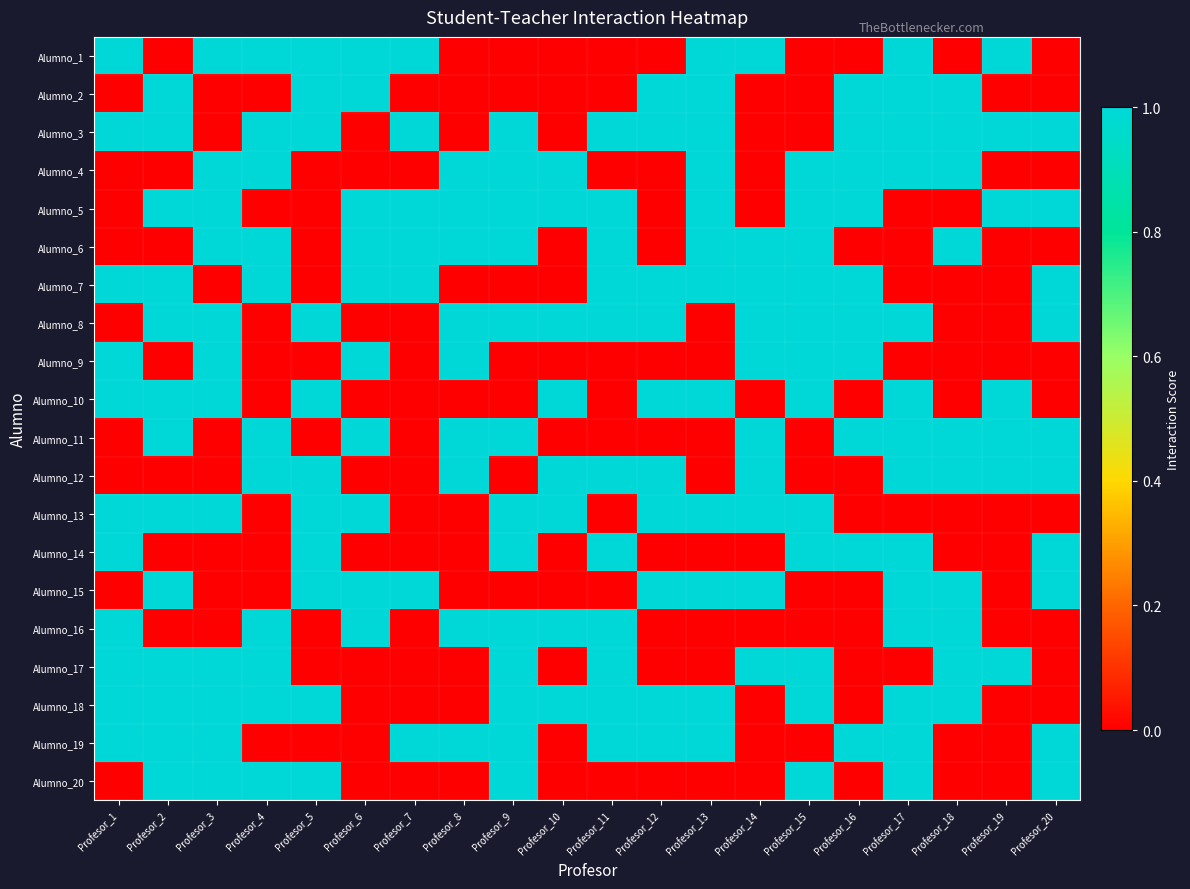

Reading left to right, transcribe all the data shown in this chart.

Alumno_1: Profesor_1=1	Profesor_2=0	Profesor_3=1	Profesor_4=1	Profesor_5=1	Profesor_6=1	Profesor_7=1	Profesor_8=0	Profesor_9=0	Profesor_10=0	Profesor_11=0	Profesor_12=0	Profesor_13=1	Profesor_14=1	Profesor_15=0	Profesor_16=0	Profesor_17=1	Profesor_18=0	Profesor_19=1	Profesor_20=0
Alumno_2: Profesor_1=0	Profesor_2=1	Profesor_3=0	Profesor_4=0	Profesor_5=1	Profesor_6=1	Profesor_7=0	Profesor_8=0	Profesor_9=0	Profesor_10=0	Profesor_11=0	Profesor_12=1	Profesor_13=1	Profesor_14=0	Profesor_15=0	Profesor_16=1	Profesor_17=1	Profesor_18=1	Profesor_19=0	Profesor_20=0
Alumno_3: Profesor_1=1	Profesor_2=1	Profesor_3=0	Profesor_4=1	Profesor_5=1	Profesor_6=0	Profesor_7=1	Profesor_8=0	Profesor_9=1	Profesor_10=0	Profesor_11=1	Profesor_12=1	Profesor_13=1	Profesor_14=0	Profesor_15=0	Profesor_16=1	Profesor_17=1	Profesor_18=1	Profesor_19=1	Profesor_20=1
Alumno_4: Profesor_1=0	Profesor_2=0	Profesor_3=1	Profesor_4=1	Profesor_5=0	Profesor_6=0	Profesor_7=0	Profesor_8=1	Profesor_9=1	Profesor_10=1	Profesor_11=0	Profesor_12=0	Profesor_13=1	Profesor_14=0	Profesor_15=1	Profesor_16=1	Profesor_17=1	Profesor_18=1	Profesor_19=0	Profesor_20=0
Alumno_5: Profesor_1=0	Profesor_2=1	Profesor_3=1	Profesor_4=0	Profesor_5=0	Profesor_6=1	Profesor_7=1	Profesor_8=1	Profesor_9=1	Profesor_10=1	Profesor_11=1	Profesor_12=0	Profesor_13=1	Profesor_14=0	Profesor_15=1	Profesor_16=1	Profesor_17=0	Profesor_18=0	Profesor_19=1	Profesor_20=1
Alumno_6: Profesor_1=0	Profesor_2=0	Profesor_3=1	Profesor_4=1	Profesor_5=0	Profesor_6=1	Profesor_7=1	Profesor_8=1	Profesor_9=1	Profesor_10=0	Profesor_11=1	Profesor_12=0	Profesor_13=1	Profesor_14=1	Profesor_15=1	Profesor_16=0	Profesor_17=0	Profesor_18=1	Profesor_19=0	Profesor_20=0
Alumno_7: Profesor_1=1	Profesor_2=1	Profesor_3=0	Profesor_4=1	Profesor_5=0	Profesor_6=1	Profesor_7=1	Profesor_8=0	Profesor_9=0	Profesor_10=0	Profesor_11=1	Profesor_12=1	Profesor_13=1	Profesor_14=1	Profesor_15=1	Profesor_16=1	Profesor_17=0	Profesor_18=0	Profesor_19=0	Profesor_20=1
Alumno_8: Profesor_1=0	Profesor_2=1	Profesor_3=1	Profesor_4=0	Profesor_5=1	Profesor_6=0	Profesor_7=0	Profesor_8=1	Profesor_9=1	Profesor_10=1	Profesor_11=1	Profesor_12=1	Profesor_13=0	Profesor_14=1	Profesor_15=1	Profesor_16=1	Profesor_17=1	Profesor_18=0	Profesor_19=0	Profesor_20=1
Alumno_9: Profesor_1=1	Profesor_2=0	Profesor_3=1	Profesor_4=0	Profesor_5=0	Profesor_6=1	Profesor_7=0	Profesor_8=1	Profesor_9=0	Profesor_10=0	Profesor_11=0	Profesor_12=0	Profesor_13=0	Profesor_14=1	Profesor_15=1	Profesor_16=1	Profesor_17=0	Profesor_18=0	Profesor_19=0	Profesor_20=0
Alumno_10: Profesor_1=1	Profesor_2=1	Profesor_3=1	Profesor_4=0	Profesor_5=1	Profesor_6=0	Profesor_7=0	Profesor_8=0	Profesor_9=0	Profesor_10=1	Profesor_11=0	Profesor_12=1	Profesor_13=1	Profesor_14=0	Profesor_15=1	Profesor_16=0	Profesor_17=1	Profesor_18=0	Profesor_19=1	Profesor_20=0
Alumno_11: Profesor_1=0	Profesor_2=1	Profesor_3=0	Profesor_4=1	Profesor_5=0	Profesor_6=1	Profesor_7=0	Profesor_8=1	Profesor_9=1	Profesor_10=0	Profesor_11=0	Profesor_12=0	Profesor_13=0	Profesor_14=1	Profesor_15=0	Profesor_16=1	Profesor_17=1	Profesor_18=1	Profesor_19=1	Profesor_20=1
Alumno_12: Profesor_1=0	Profesor_2=0	Profesor_3=0	Profesor_4=1	Profesor_5=1	Profesor_6=0	Profesor_7=0	Profesor_8=1	Profesor_9=0	Profesor_10=1	Profesor_11=1	Profesor_12=1	Profesor_13=0	Profesor_14=1	Profesor_15=0	Profesor_16=0	Profesor_17=1	Profesor_18=1	Profesor_19=1	Profesor_20=1
Alumno_13: Profesor_1=1	Profesor_2=1	Profesor_3=1	Profesor_4=0	Profesor_5=1	Profesor_6=1	Profesor_7=0	Profesor_8=0	Profesor_9=1	Profesor_10=1	Profesor_11=0	Profesor_12=1	Profesor_13=1	Profesor_14=1	Profesor_15=1	Profesor_16=0	Profesor_17=0	Profesor_18=0	Profesor_19=0	Profesor_20=0
Alumno_14: Profesor_1=1	Profesor_2=0	Profesor_3=0	Profesor_4=0	Profesor_5=1	Profesor_6=0	Profesor_7=0	Profesor_8=0	Profesor_9=1	Profesor_10=0	Profesor_11=1	Profesor_12=0	Profesor_13=0	Profesor_14=0	Profesor_15=1	Profesor_16=1	Profesor_17=1	Profesor_18=0	Profesor_19=0	Profesor_20=1
Alumno_15: Profesor_1=0	Profesor_2=1	Profesor_3=0	Profesor_4=0	Profesor_5=1	Profesor_6=1	Profesor_7=1	Profesor_8=0	Profesor_9=0	Profesor_10=0	Profesor_11=0	Profesor_12=1	Profesor_13=1	Profesor_14=1	Profesor_15=0	Profesor_16=0	Profesor_17=1	Profesor_18=1	Profesor_19=0	Profesor_20=1
Alumno_16: Profesor_1=1	Profesor_2=0	Profesor_3=0	Profesor_4=1	Profesor_5=0	Profesor_6=1	Profesor_7=0	Profesor_8=1	Profesor_9=1	Profesor_10=1	Profesor_11=1	Profesor_12=0	Profesor_13=0	Profesor_14=0	Profesor_15=0	Profesor_16=0	Profesor_17=1	Profesor_18=1	Profesor_19=0	Profesor_20=0
Alumno_17: Profesor_1=1	Profesor_2=1	Profesor_3=1	Profesor_4=1	Profesor_5=0	Profesor_6=0	Profesor_7=0	Profesor_8=0	Profesor_9=1	Profesor_10=0	Profesor_11=1	Profesor_12=0	Profesor_13=0	Profesor_14=1	Profesor_15=1	Profesor_16=0	Profesor_17=0	Profesor_18=1	Profesor_19=1	Profesor_20=0
Alumno_18: Profesor_1=1	Profesor_2=1	Profesor_3=1	Profesor_4=1	Profesor_5=1	Profesor_6=0	Profesor_7=0	Profesor_8=0	Profesor_9=1	Profesor_10=1	Profesor_11=1	Profesor_12=1	Profesor_13=1	Profesor_14=0	Profesor_15=1	Profesor_16=0	Profesor_17=1	Profesor_18=1	Profesor_19=0	Profesor_20=0
Alumno_19: Profesor_1=1	Profesor_2=1	Profesor_3=1	Profesor_4=0	Profesor_5=0	Profesor_6=0	Profesor_7=1	Profesor_8=1	Profesor_9=1	Profesor_10=0	Profesor_11=1	Profesor_12=1	Profesor_13=1	Profesor_14=0	Profesor_15=0	Profesor_16=1	Profesor_17=1	Profesor_18=0	Profesor_19=0	Profesor_20=1
Alumno_20: Profesor_1=0	Profesor_2=1	Profesor_3=1	Profesor_4=1	Profesor_5=1	Profesor_6=0	Profesor_7=0	Profesor_8=0	Profesor_9=1	Profesor_10=0	Profesor_11=0	Profesor_12=0	Profesor_13=0	Profesor_14=0	Profesor_15=1	Profesor_16=0	Profesor_17=1	Profesor_18=0	Profesor_19=0	Profesor_20=1